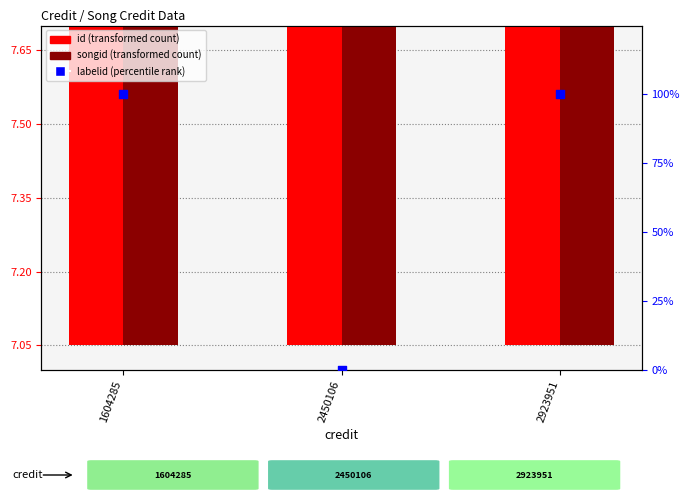

What is the total value across all series at 2923951?

115.3